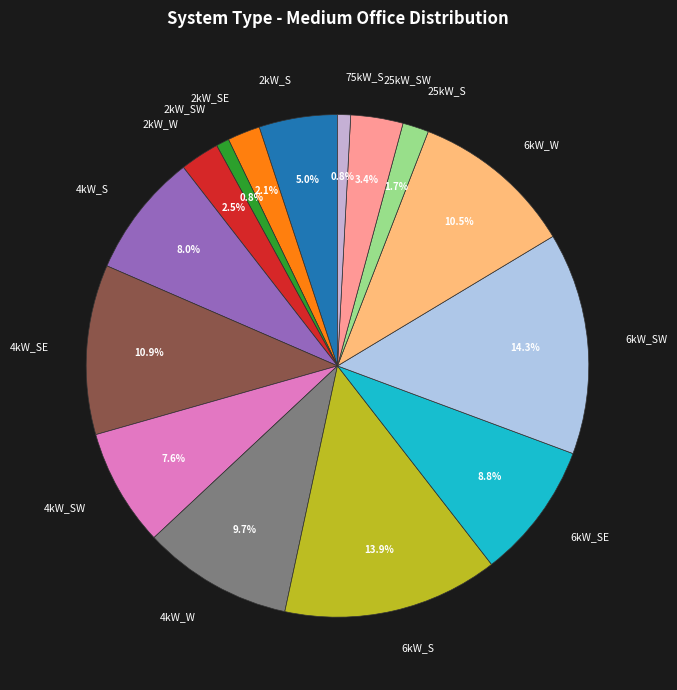

Which has a higher value, 6kW_SE or 2kW_SE?

6kW_SE